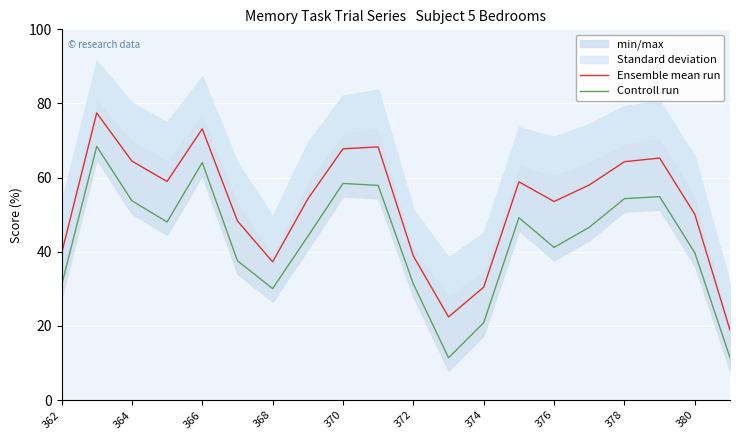

True or false: Controll run and Ensemble mean run cross at least once.

False